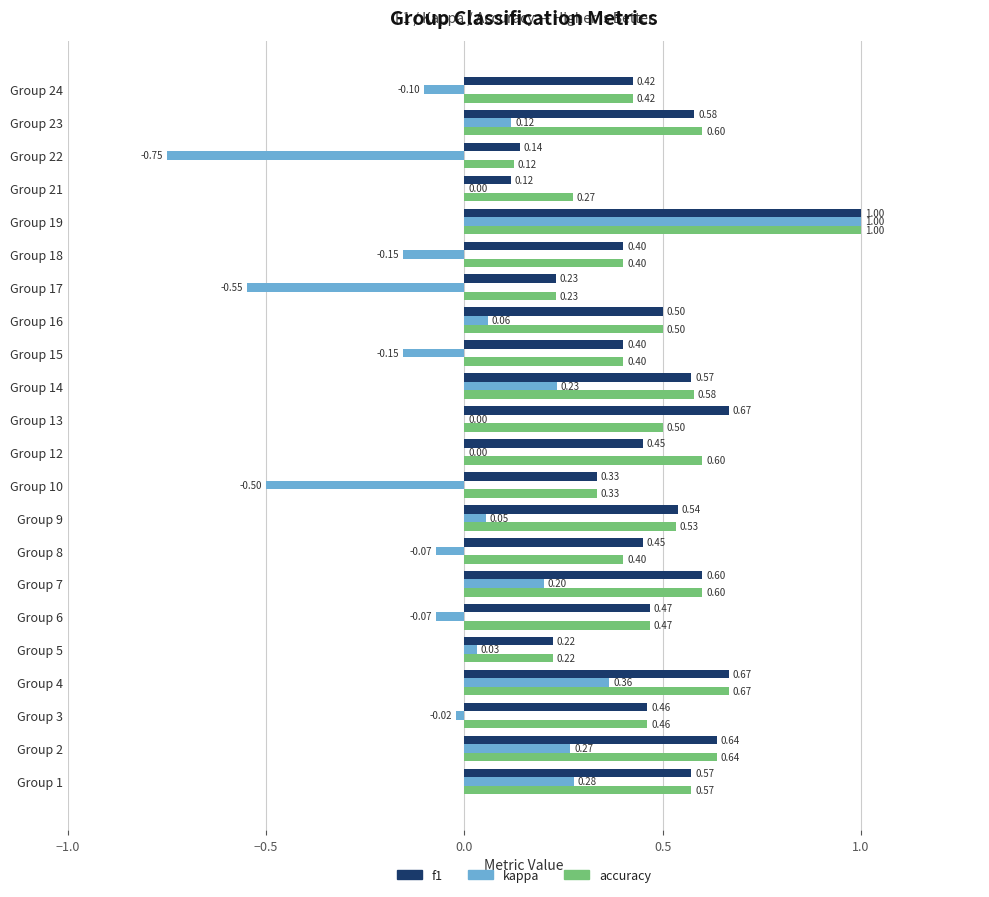

What is the sum of all f1 values?

10.4